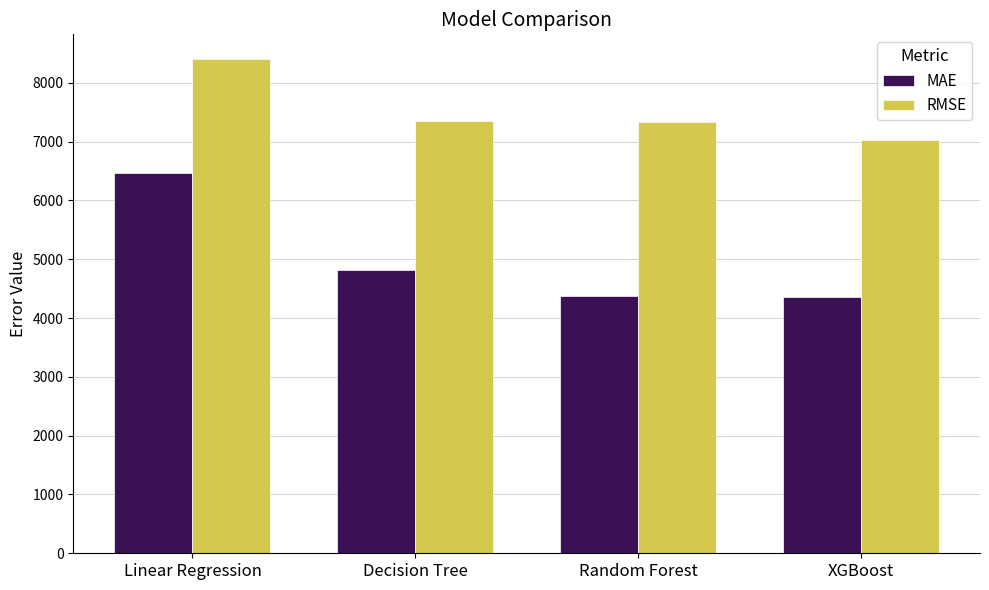

What value does the RMSE series have at Decision Tree?

7357.7